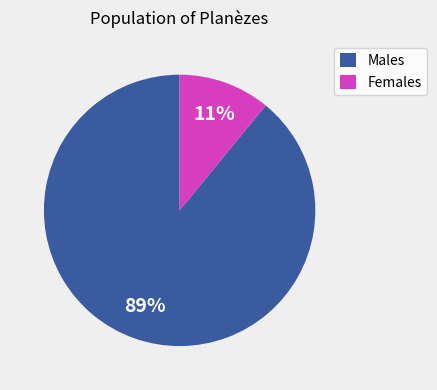

To the nearest percent, what is the average slice percentage?

50%